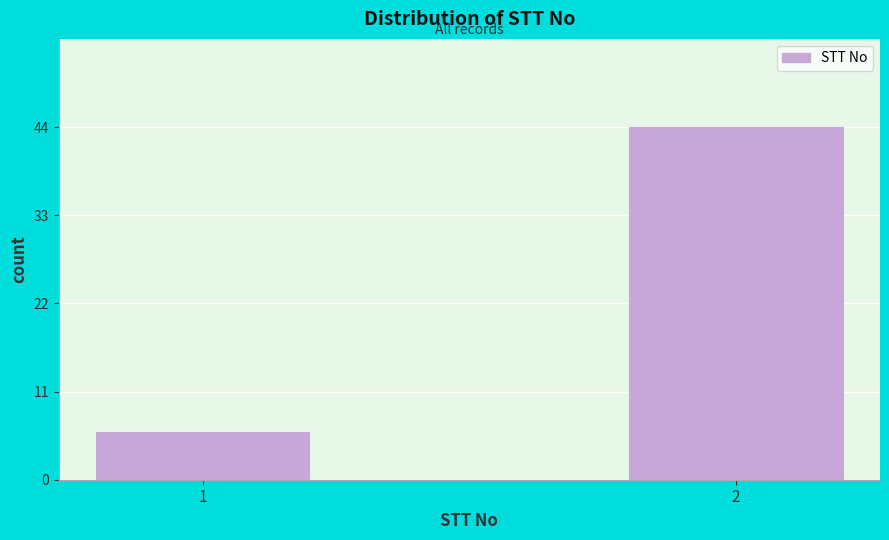

Reading right to left, transcribe all the data shown in this chart.

44	6